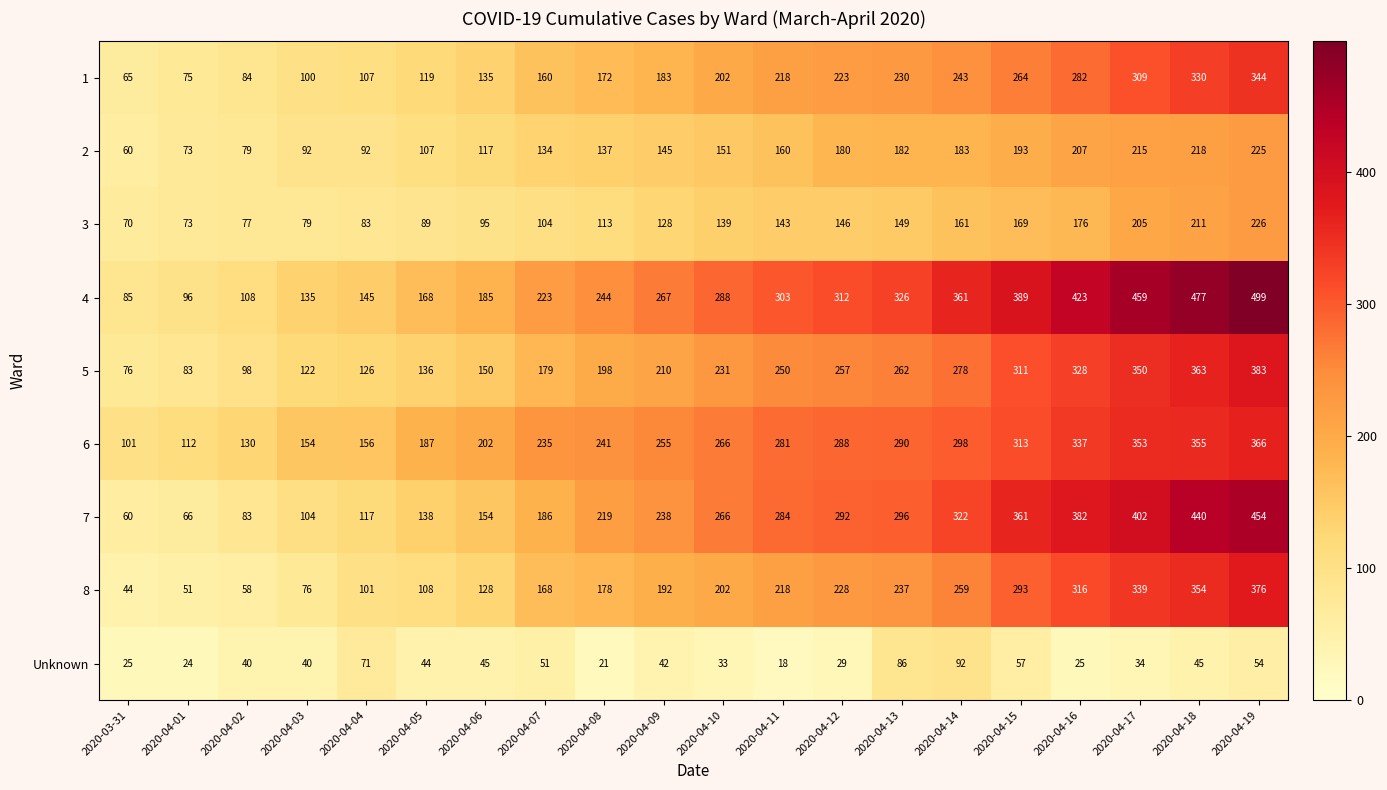

Where is 7 nearest to the value 257?

2020-04-10